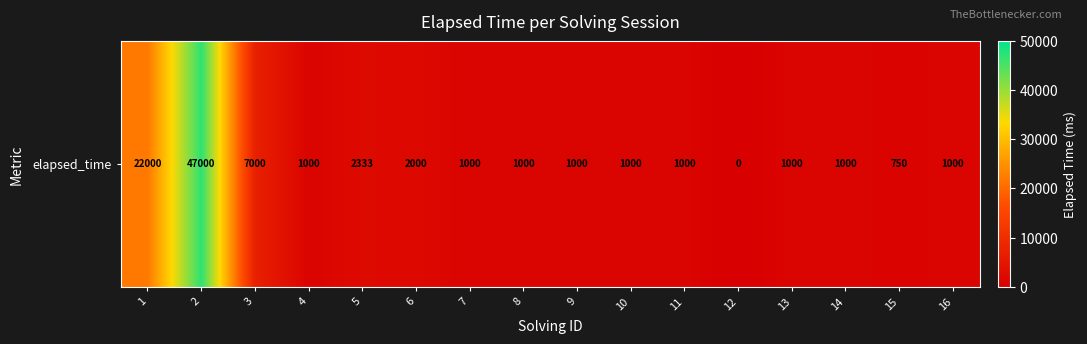

Between 11 and 3, which is larger?

3